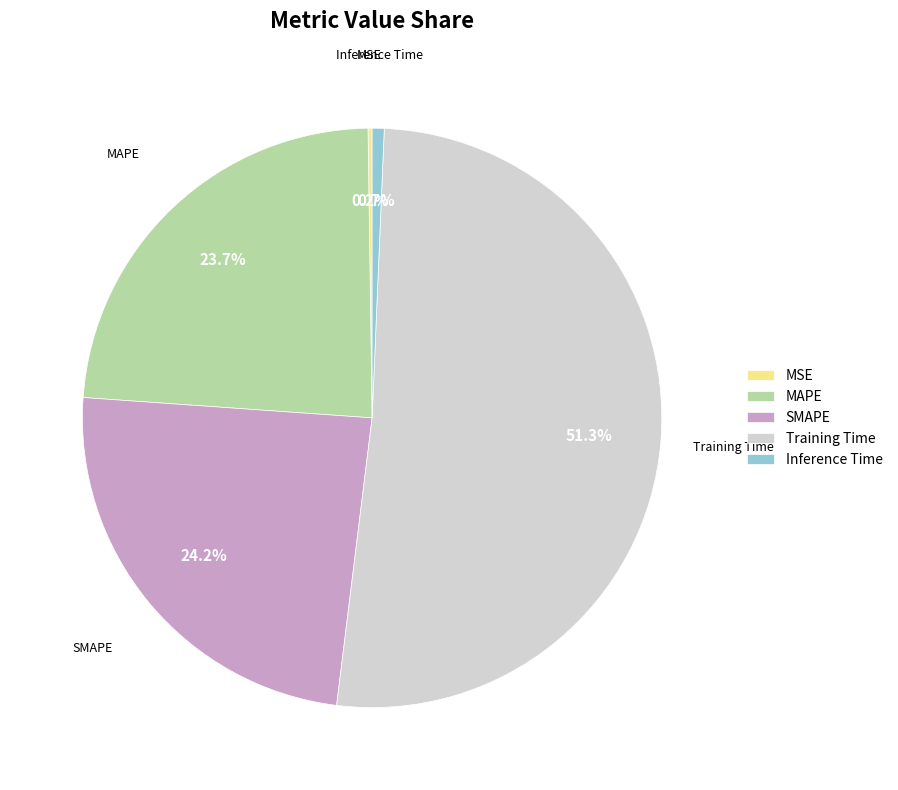

Combined, what portion of the pie is MAPE and Training Time?

74.9%